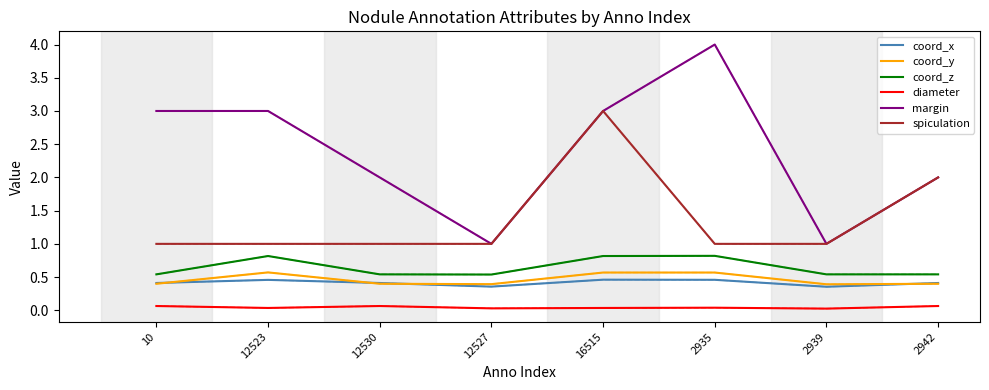

The diameter series shows 0.0 at 2935. True or false?

True